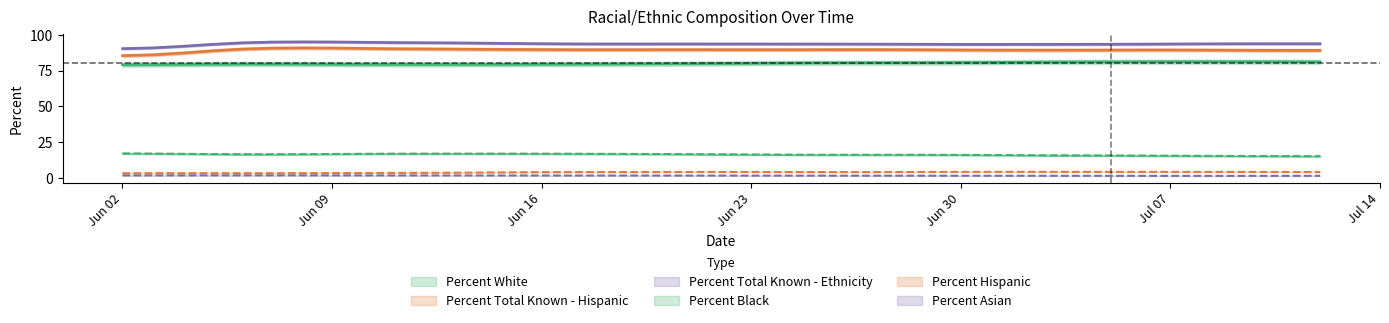

How many interior local peaks does the Percent White series have?

2